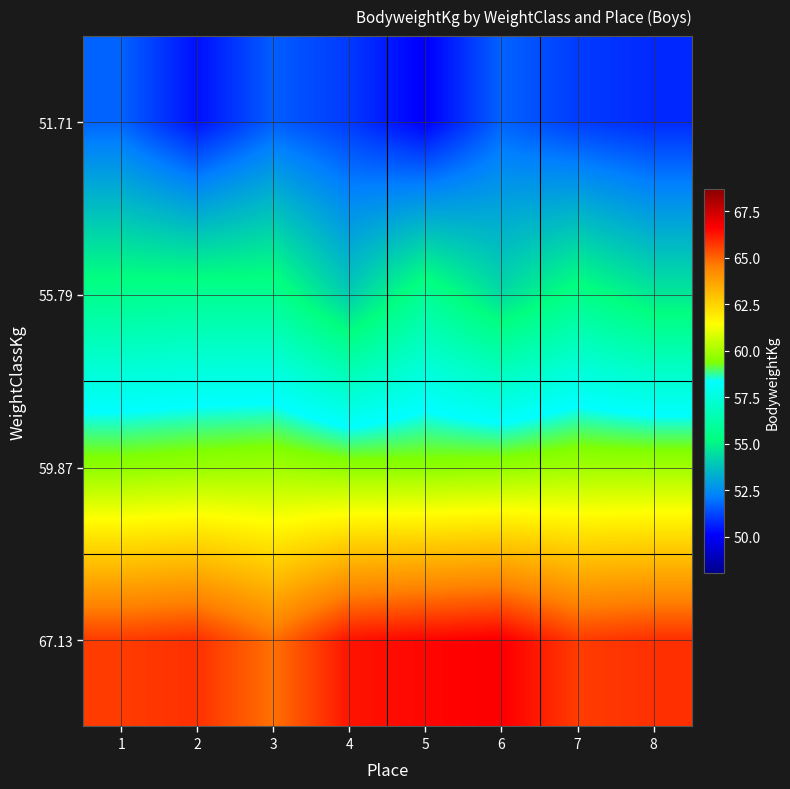

Rank the series by their maximum value, from lowest to highest.

51.71, 55.79, 59.87, 67.13